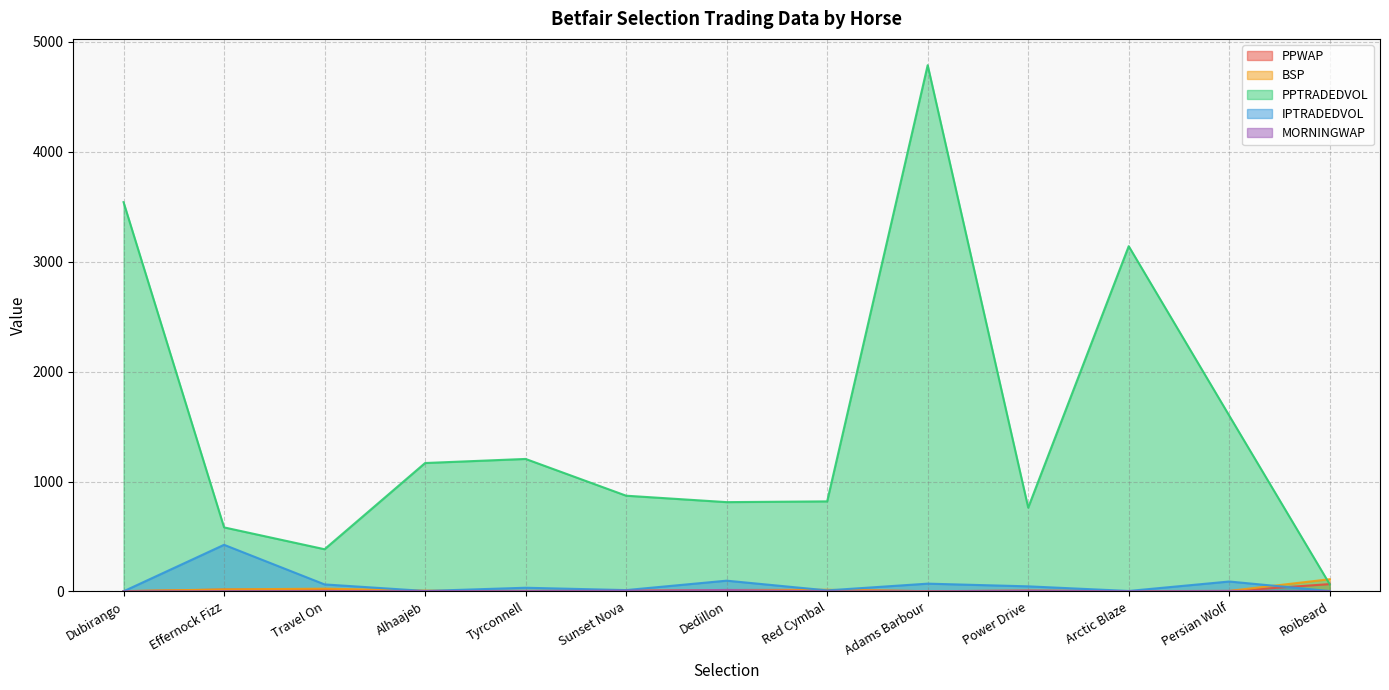

True or false: PPTRADEDVOL has more than 1 points higher than both neighbors.

True